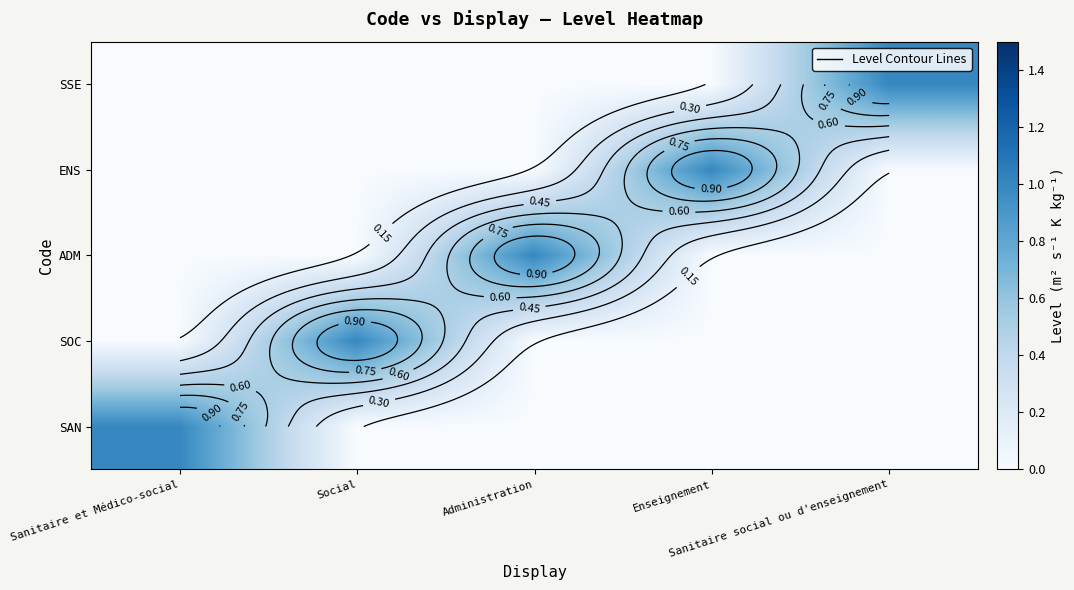

How many categories are shown in the chart?

5